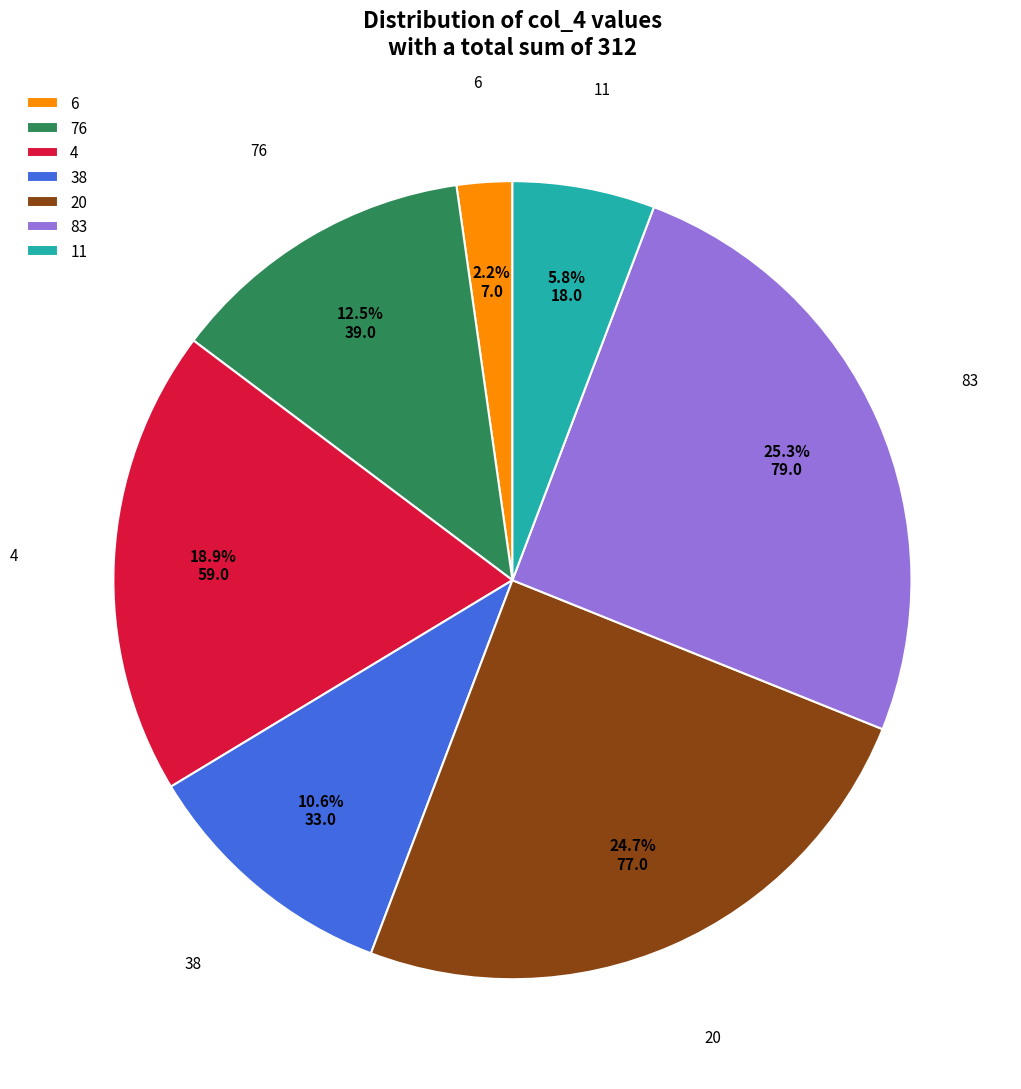

Do 20 and 11 together represent more than half of the pie?

No